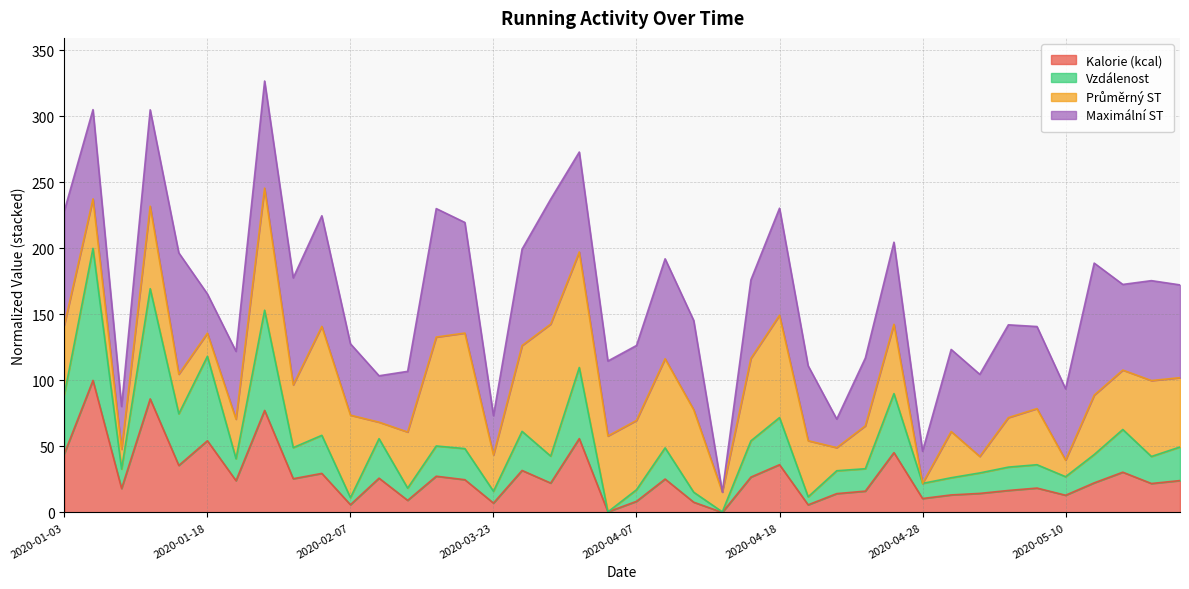

Is it true that Kalorie (kcal) equals 20.2 at 2020-04-21?

False